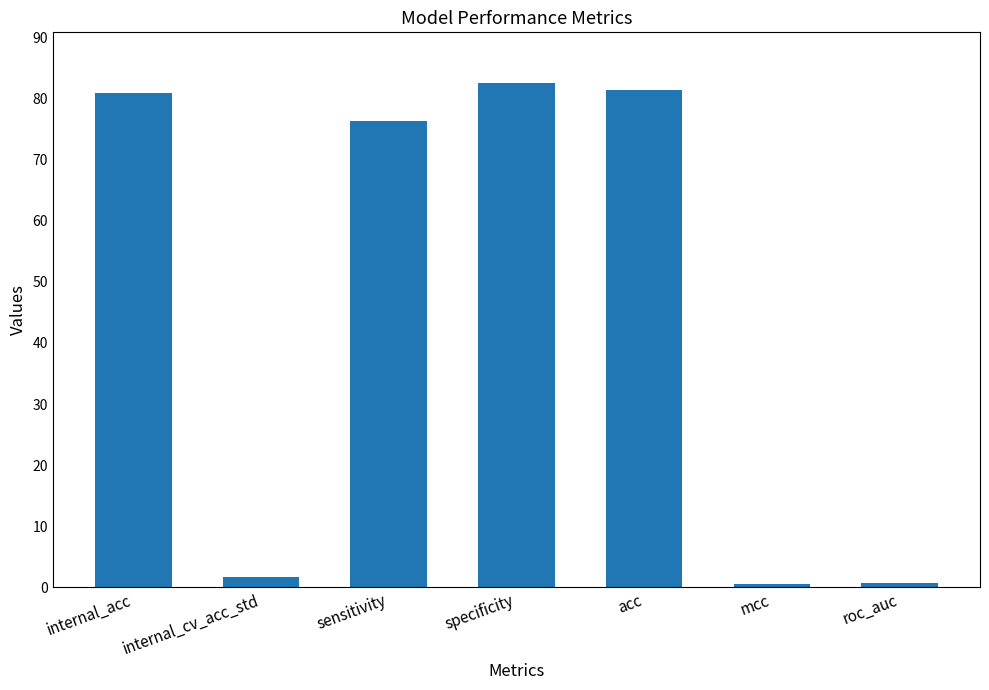

The chart shows a value of 24.9 at specificity. True or false?

False